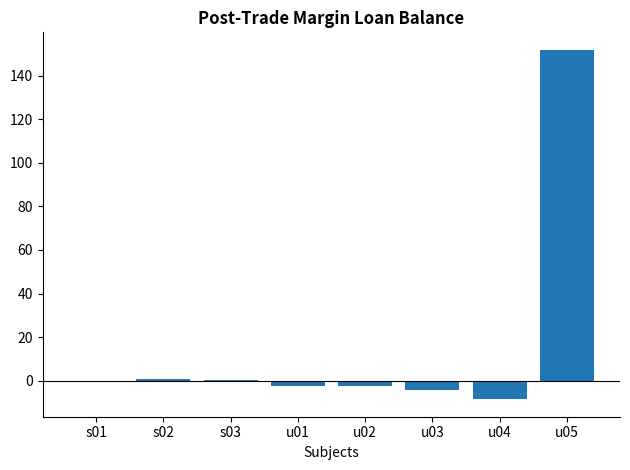

What is the maximum value shown in the chart?

151.9